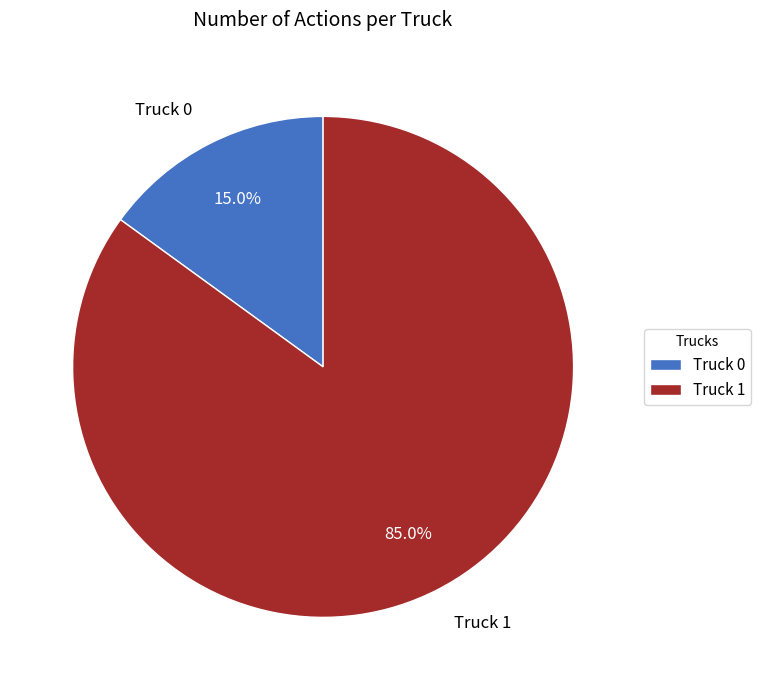

What percentage is the Truck 1 slice, to the nearest percent?

85%